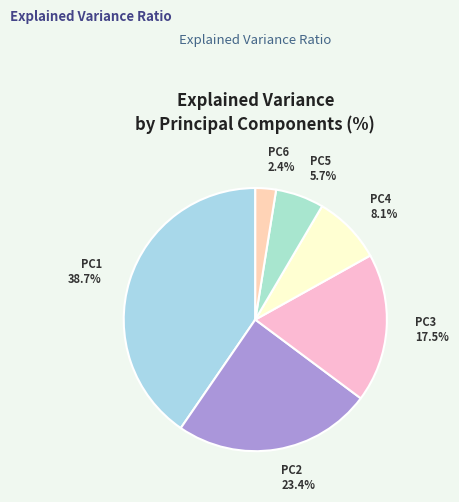

Rank the categories by value from highest to lowest.

PC1, PC2, PC3, PC4, PC5, PC6